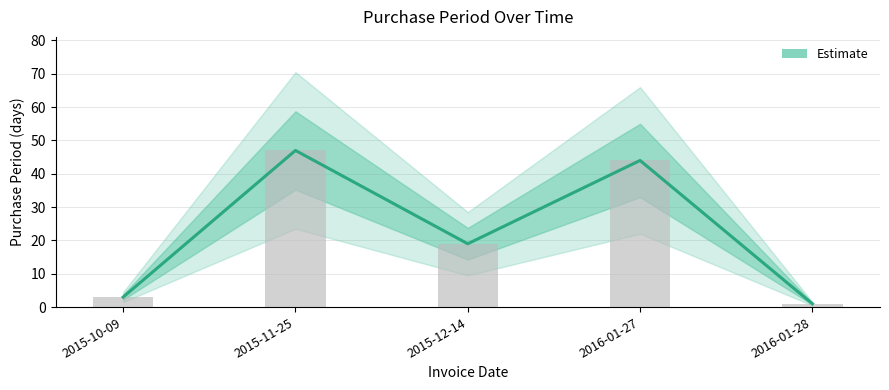

List the labels in order of value, smallest first.

2016-01-28, 2015-10-09, 2015-12-14, 2016-01-27, 2015-11-25